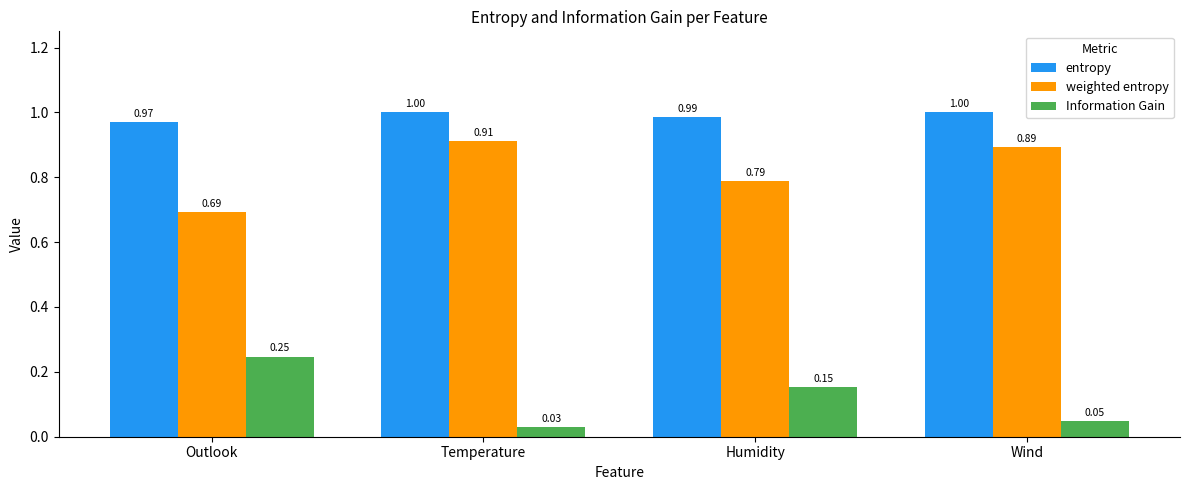

What is the sum of all Information Gain values?

0.5